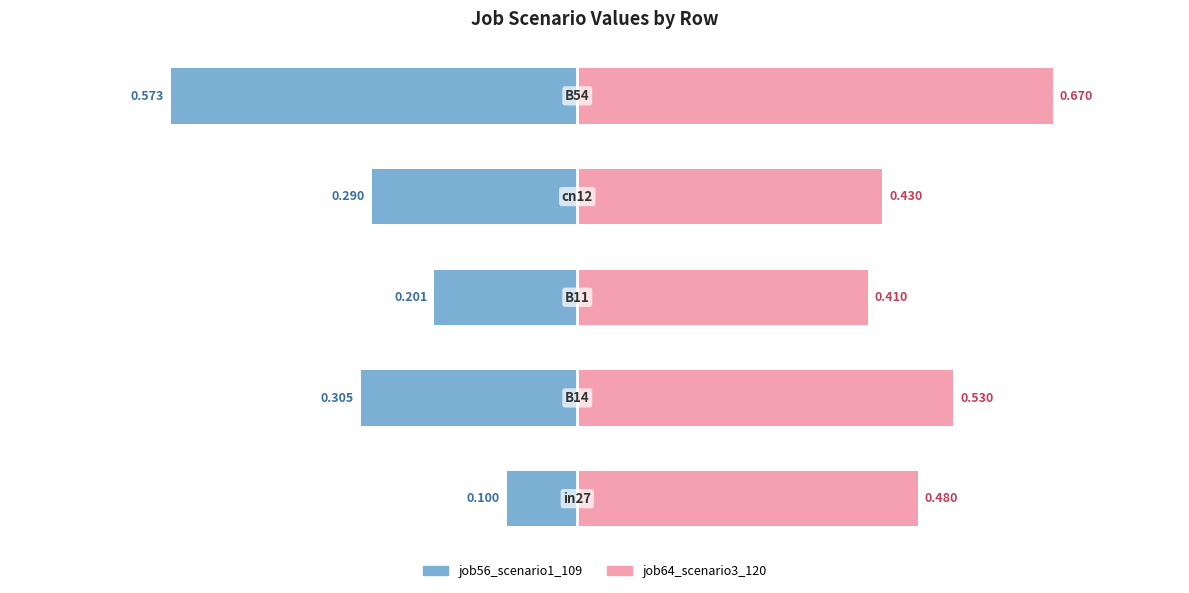

Reading left to right, transcribe all the data shown in this chart.

job56_scenario1_109: -0.1	-0.3	-0.2	-0.3	-0.6
job64_scenario3_120: 0.5	0.5	0.4	0.4	0.7